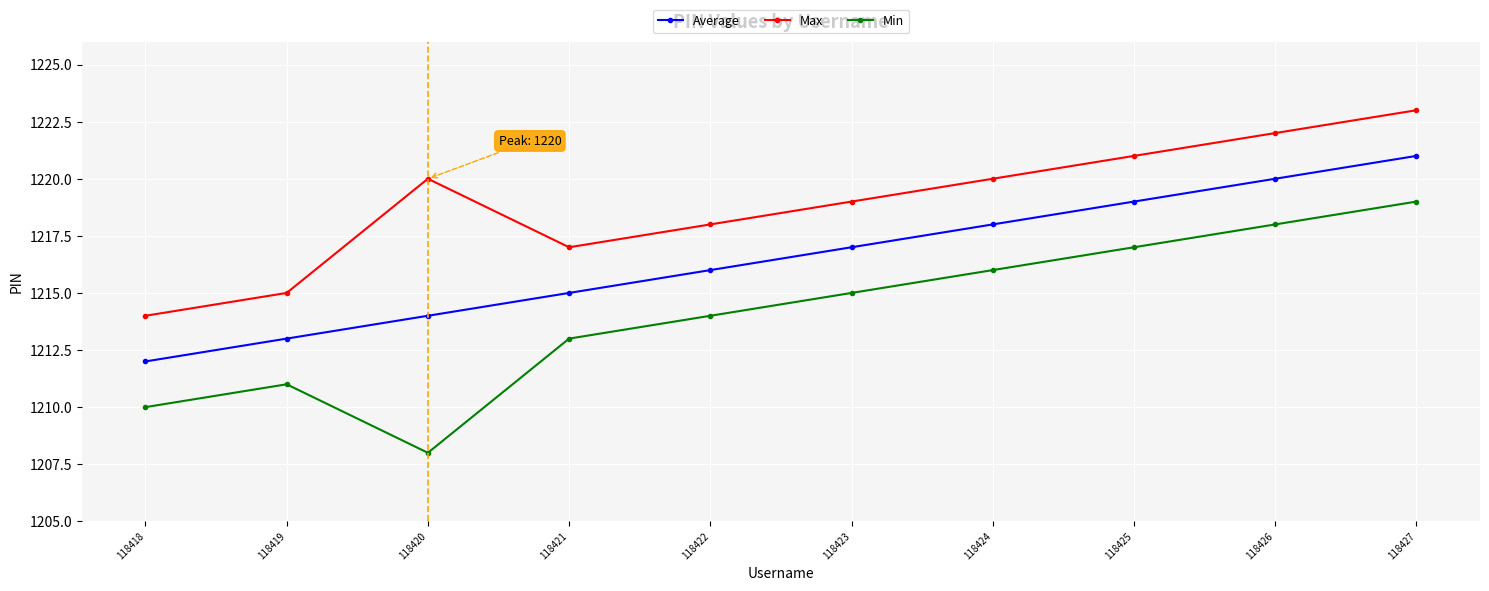

How many categories are shown in the chart?

10